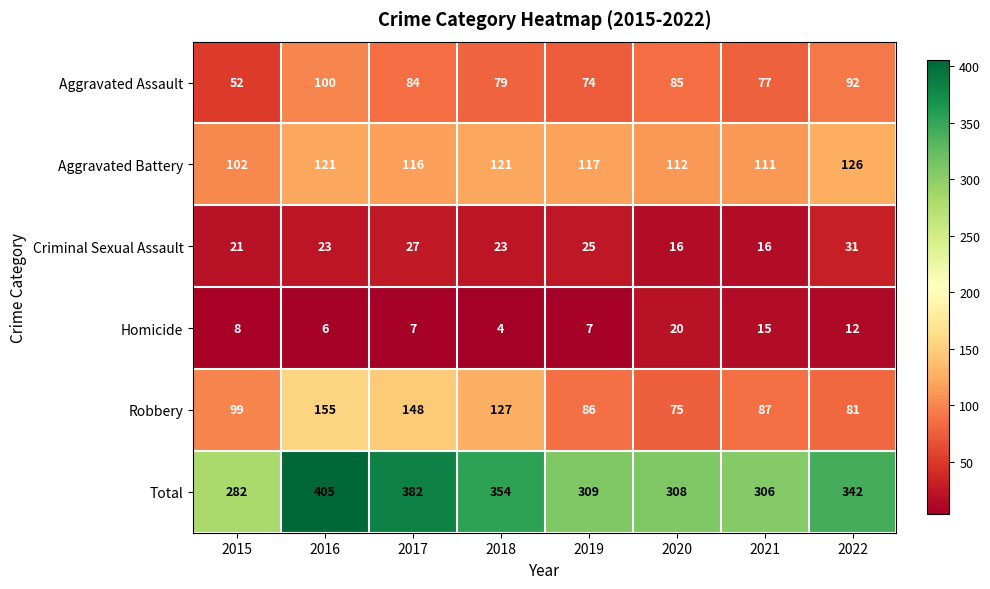

What is the average value of the Homicide series?

10